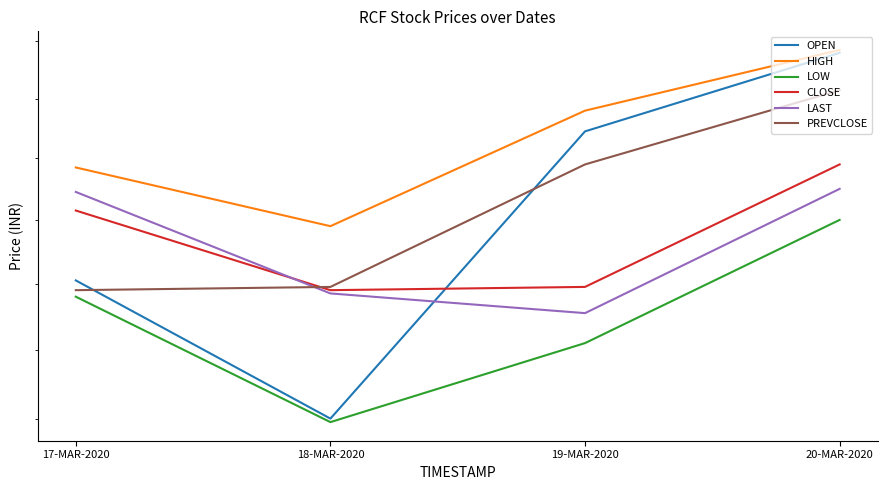

What is the total value across all series at 17-MAR-2020?

166.2